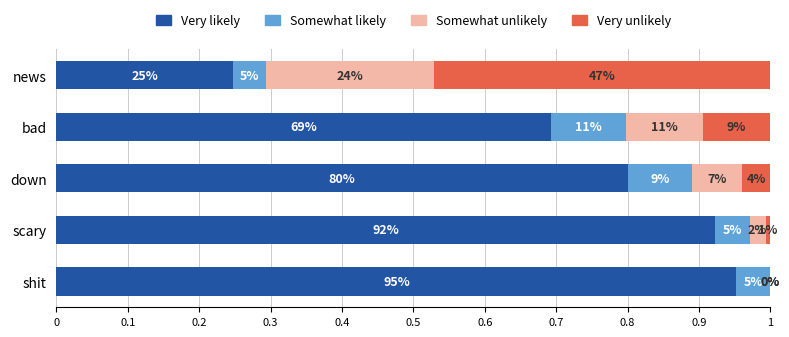

List the series in order of their peak value, highest first.

Very likely, Very unlikely, Somewhat unlikely, Somewhat likely